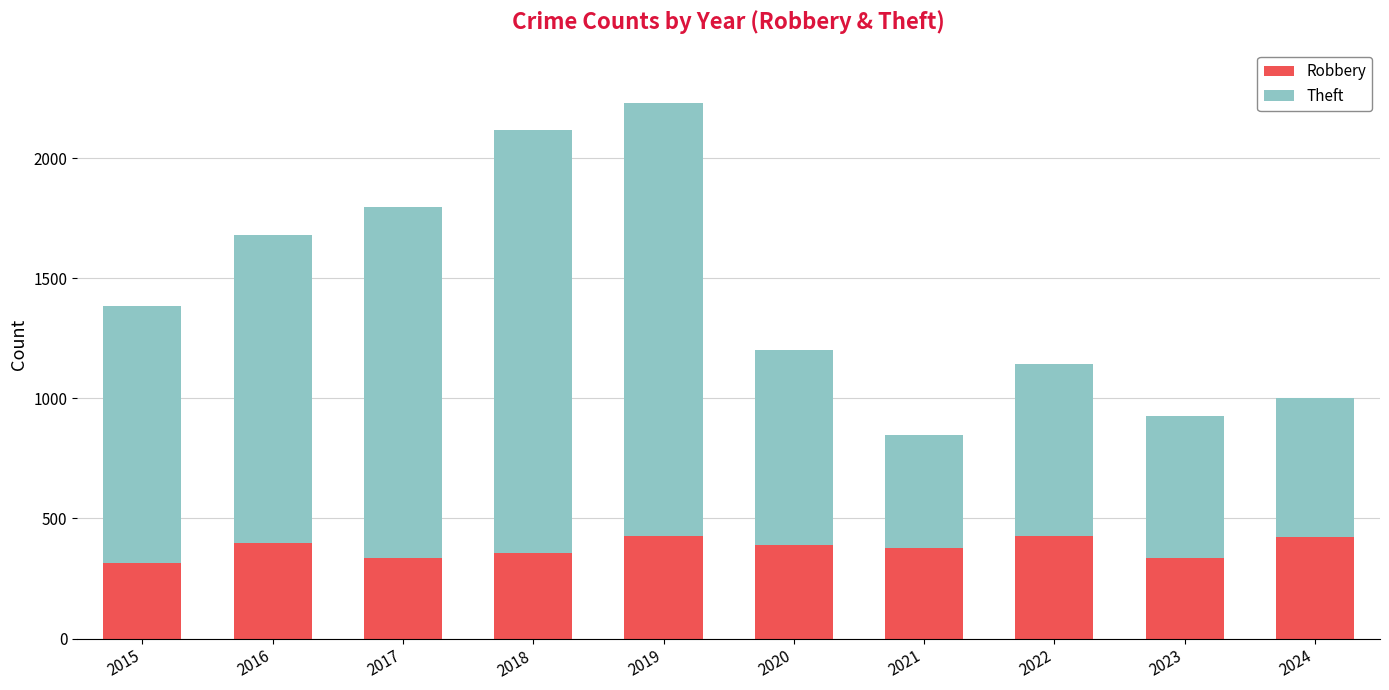

What is the total value across all series at 2020?

1201